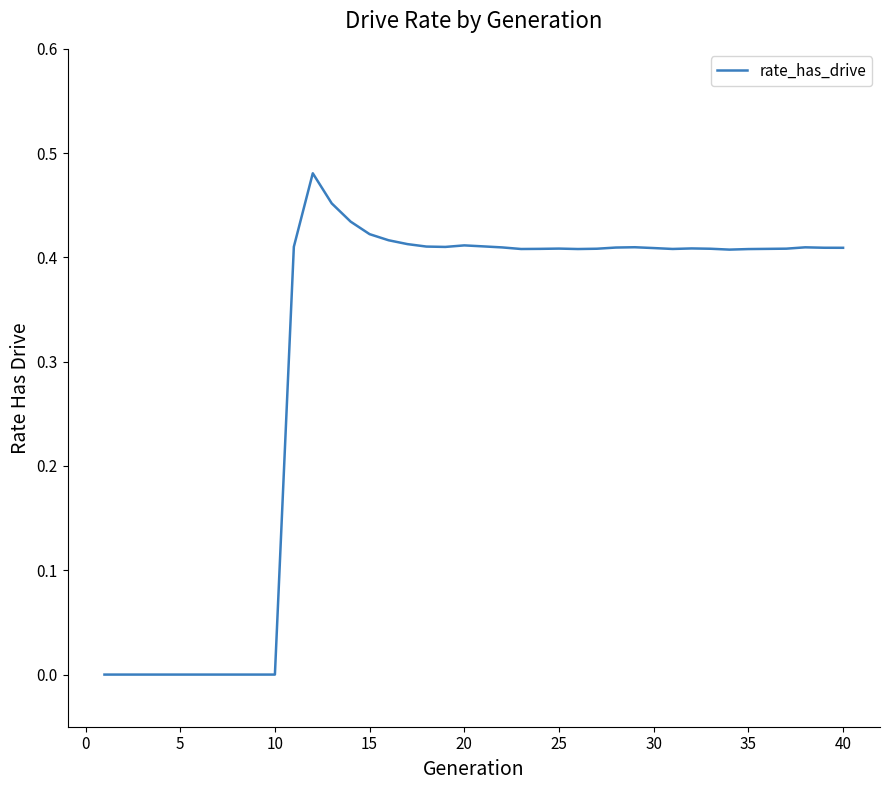

How many lines are shown in the chart?

1